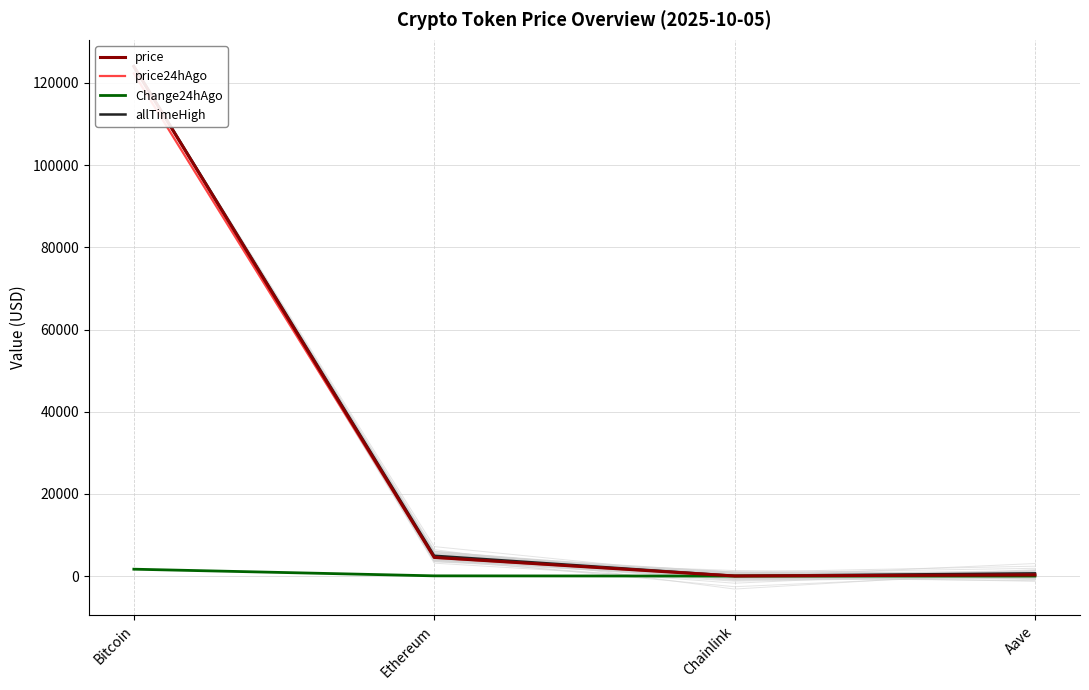

True or false: price24hAgo has more than 2 points higher than both neighbors.

False